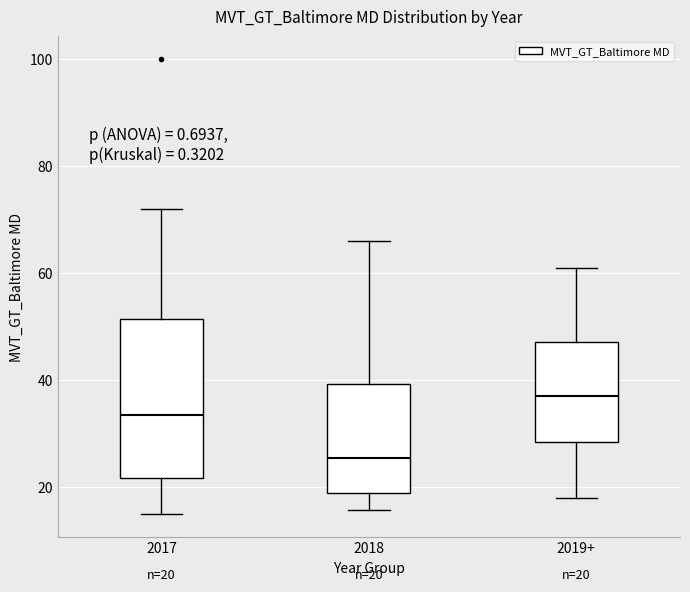

Which box is the tallest, from its lower edge to its upper edge?

2017